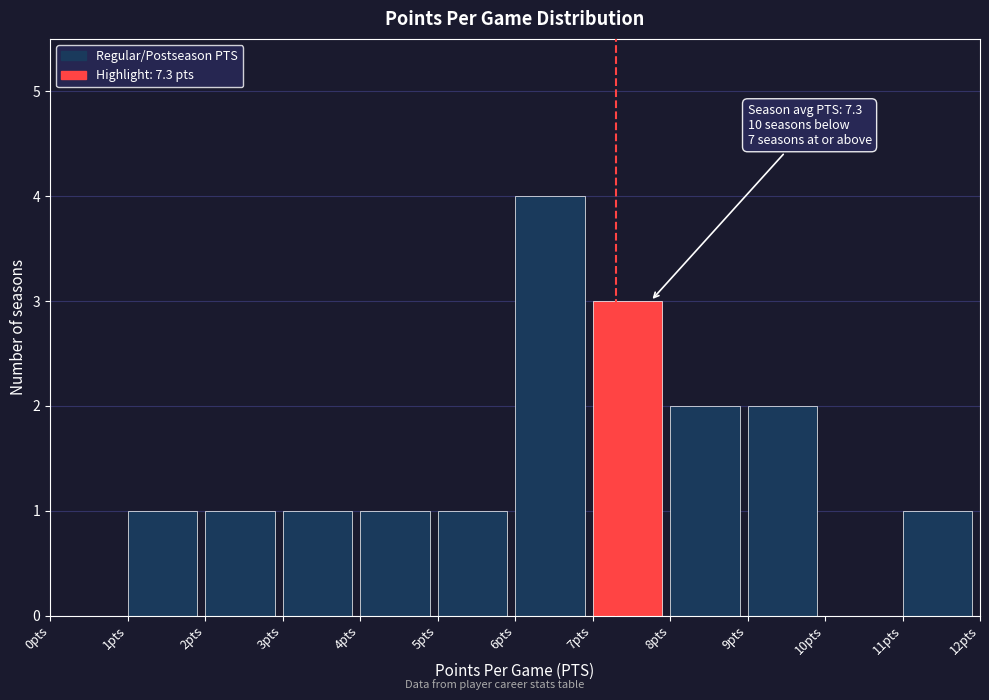

Which range on the x-axis has the tallest bar?

6 to 7